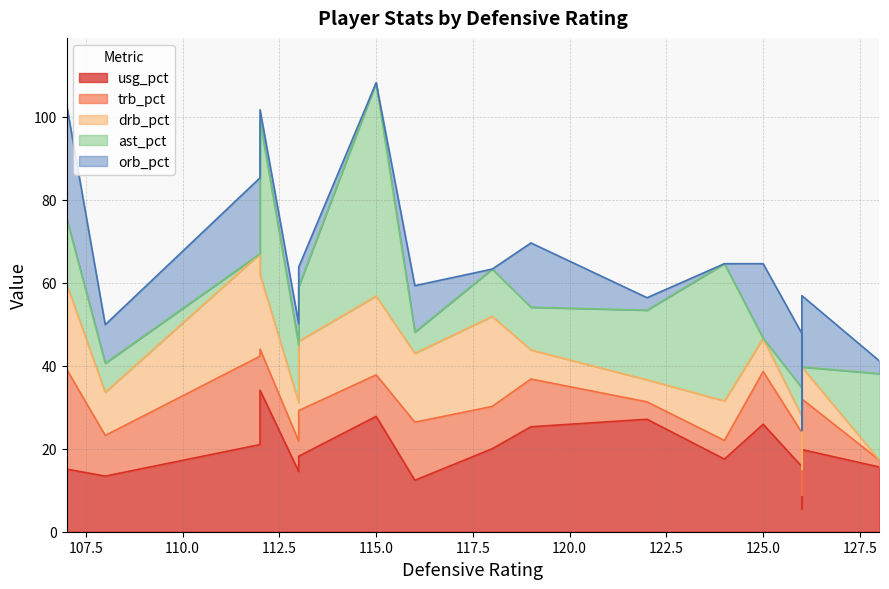

Which series changed the most between 112 and 116?

usg_pct